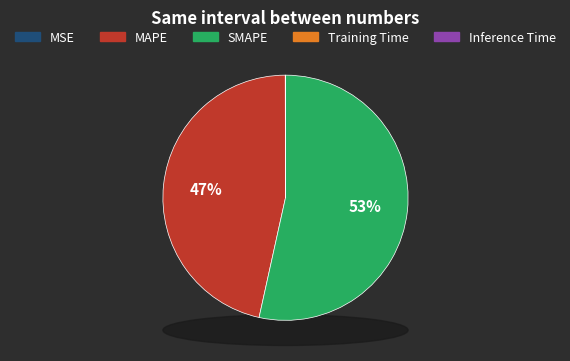

How many segments does this pie chart have?

5